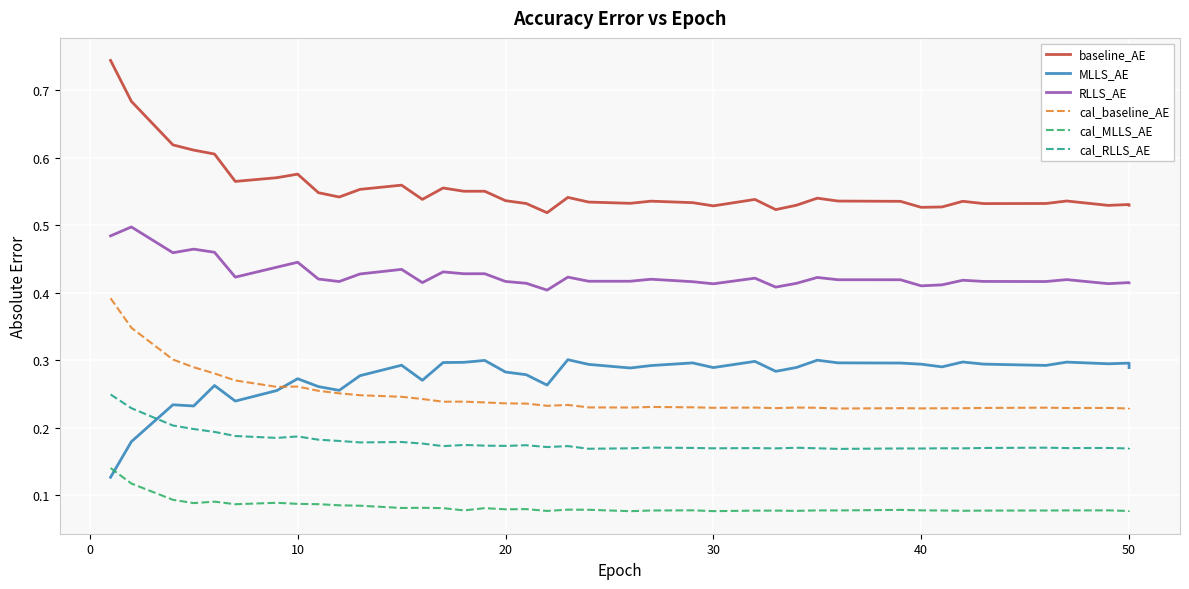

What is the value of the baseline_AE point at the 18th from the left?

0.5